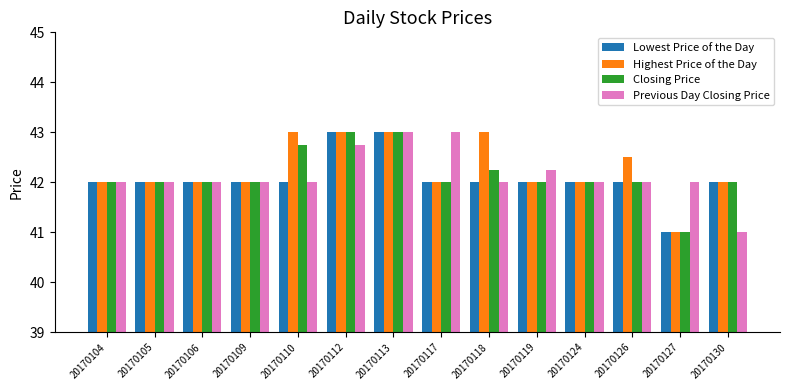

How many bars are there in total?

56